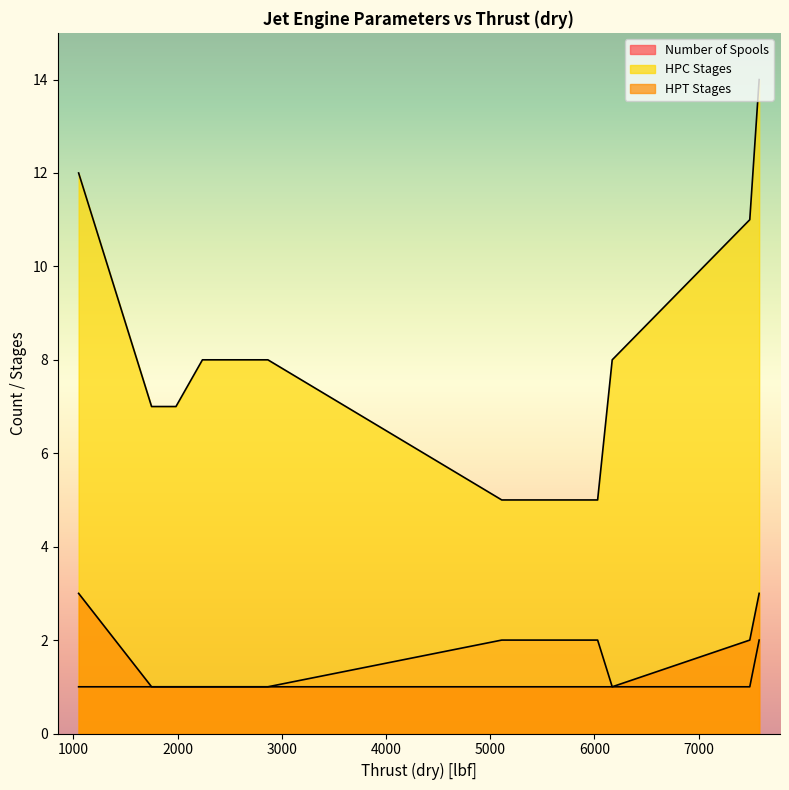

True or false: HPC Stages has more than 2 points higher than both neighbors.

False